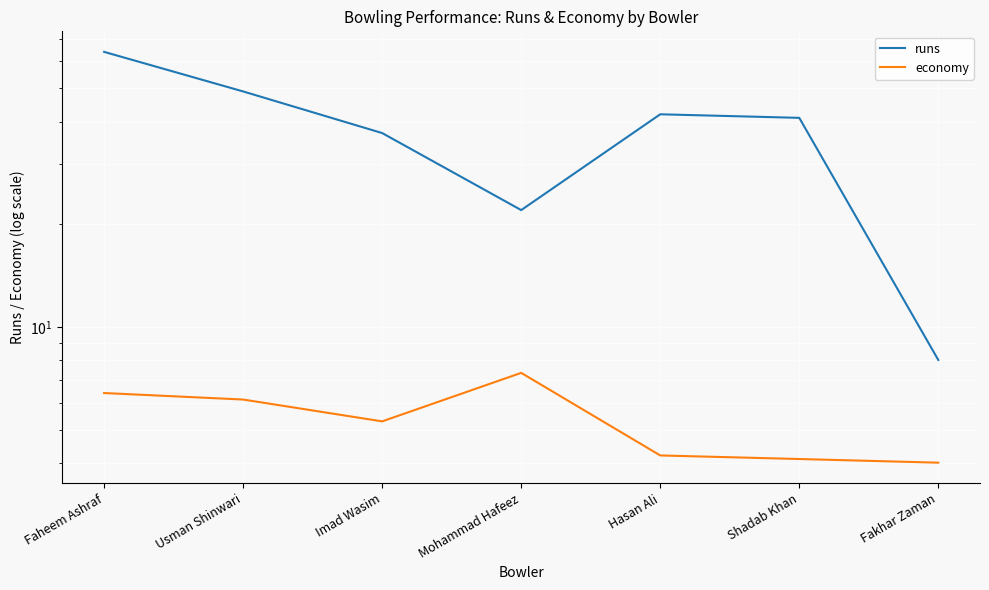

What are all the series names shown in the legend?

runs, economy